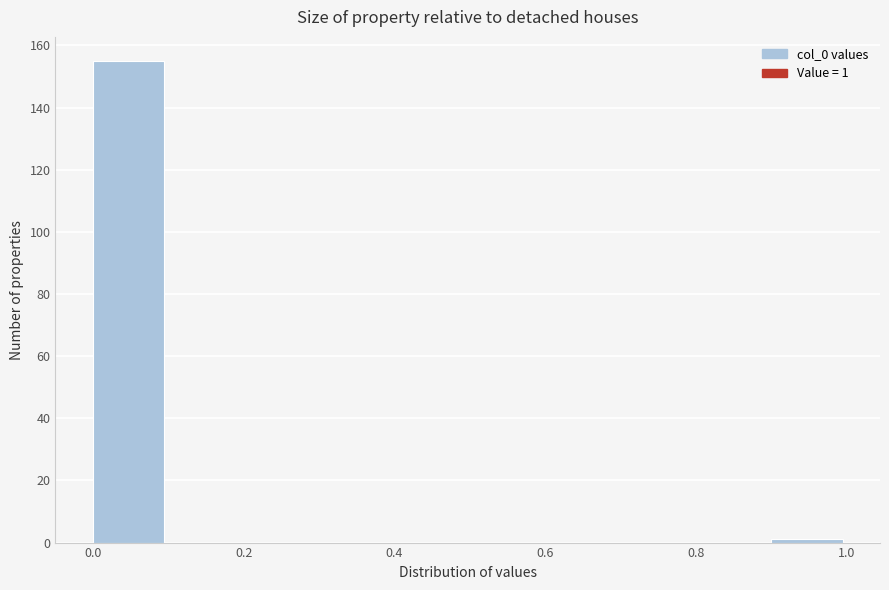

Which range on the x-axis has the tallest bar?

0.0 to 0.1